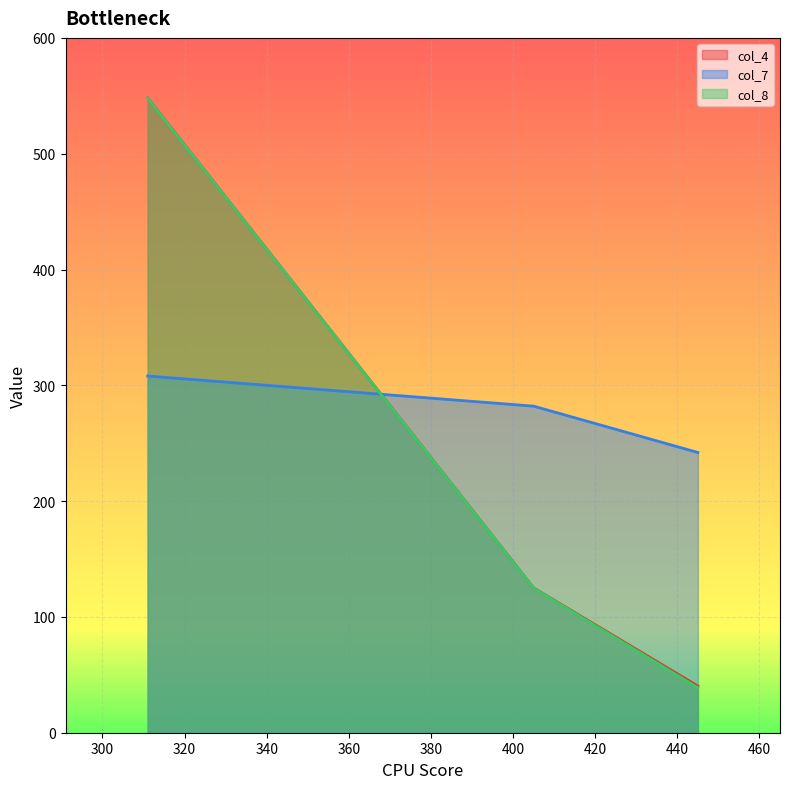

How many values in the col_4 series exceed 125?

1